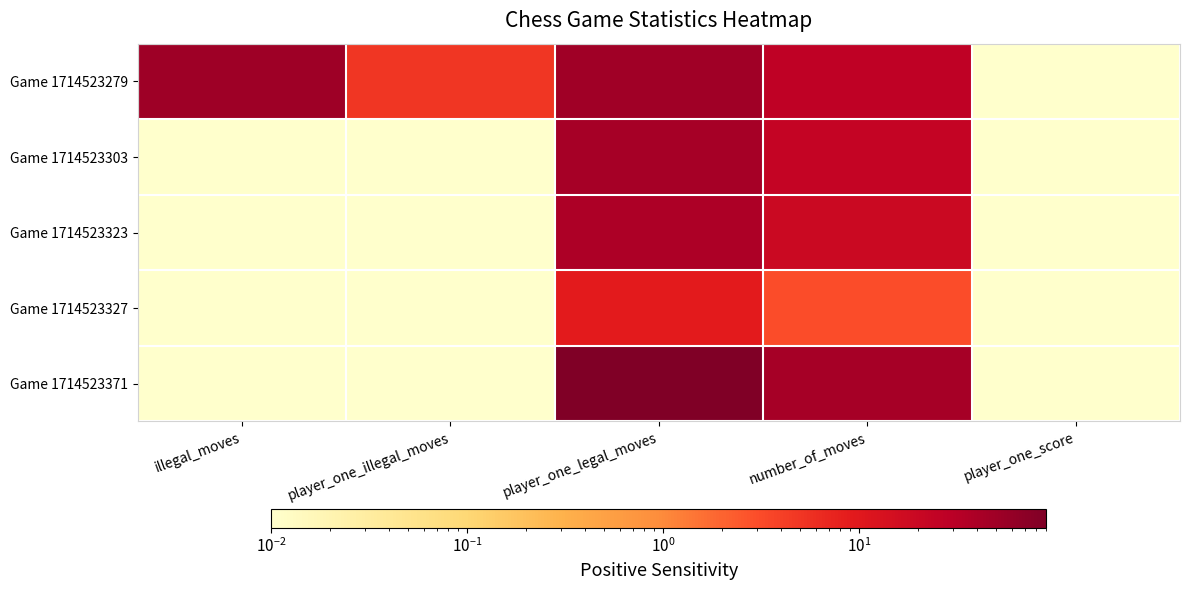

Reading left to right, list all the values displayed in this chart.

Game 1714523279: illegal_moves=50.0	player_one_illegal_moves=5.0	player_one_legal_moves=49.0	number_of_moves=26.0	player_one_score=0.0
Game 1714523303: illegal_moves=0.0	player_one_illegal_moves=0.0	player_one_legal_moves=44.0	number_of_moves=23.0	player_one_score=0.0
Game 1714523323: illegal_moves=0.0	player_one_illegal_moves=0.0	player_one_legal_moves=38.0	number_of_moves=19.0	player_one_score=0.0
Game 1714523327: illegal_moves=0.0	player_one_illegal_moves=0.0	player_one_legal_moves=9.0	number_of_moves=3.0	player_one_score=0.0
Game 1714523371: illegal_moves=0.0	player_one_illegal_moves=0.0	player_one_legal_moves=90.0	number_of_moves=44.0	player_one_score=0.0